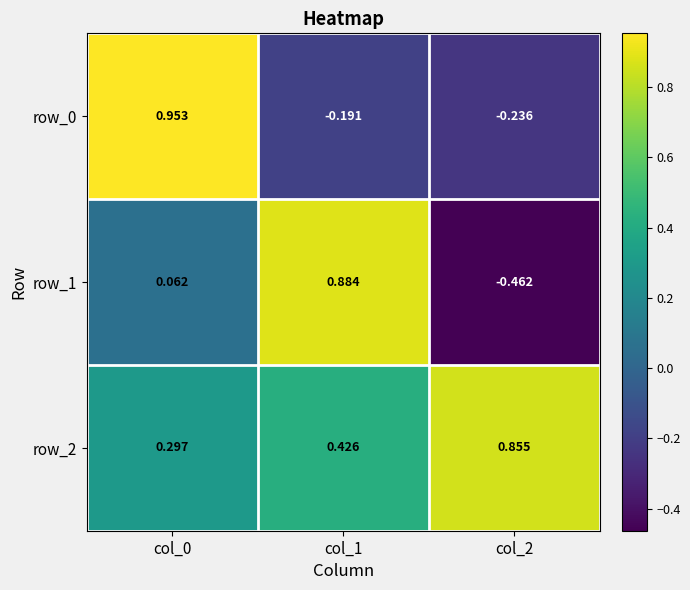

Is the value of row_1 at col_0 greater than the value of row_2 at col_2?

No